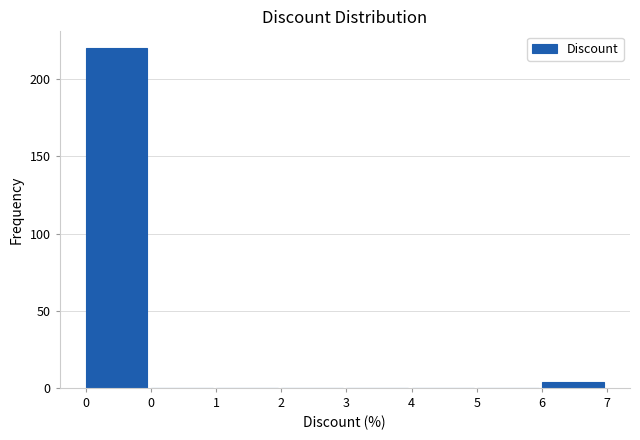

How many categories are shown in the chart?

8